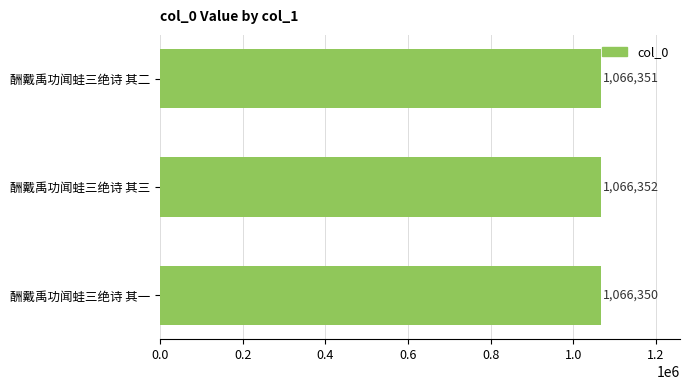

Which has a higher value, 酬戴禹功闻蛙三绝诗 其一 or 酬戴禹功闻蛙三绝诗 其二?

酬戴禹功闻蛙三绝诗 其二